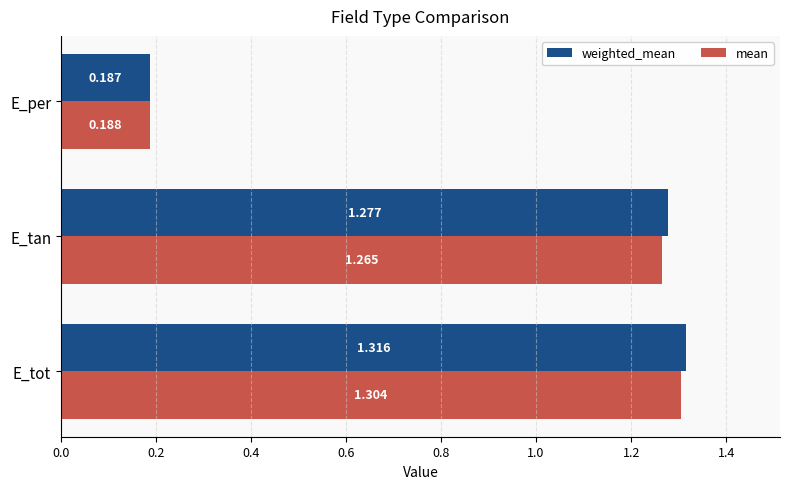

Rank the categories by weighted_mean value from highest to lowest.

E_tot, E_tan, E_per